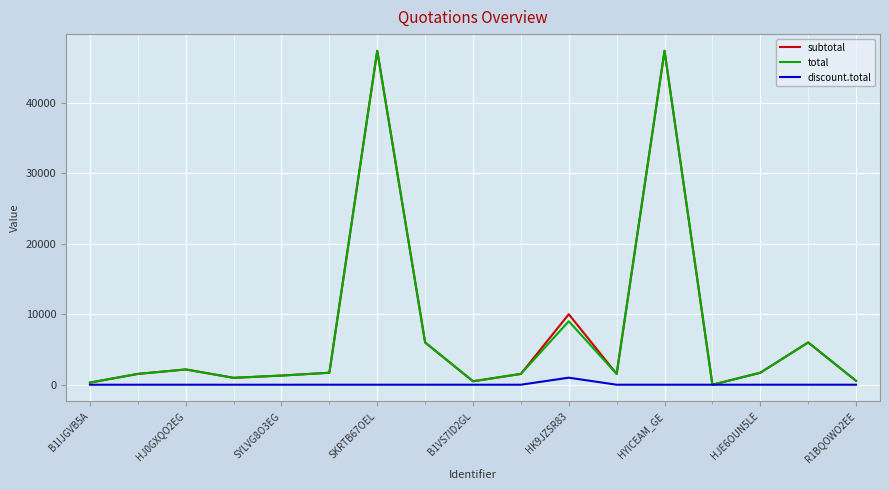

How many lines are shown in the chart?

3